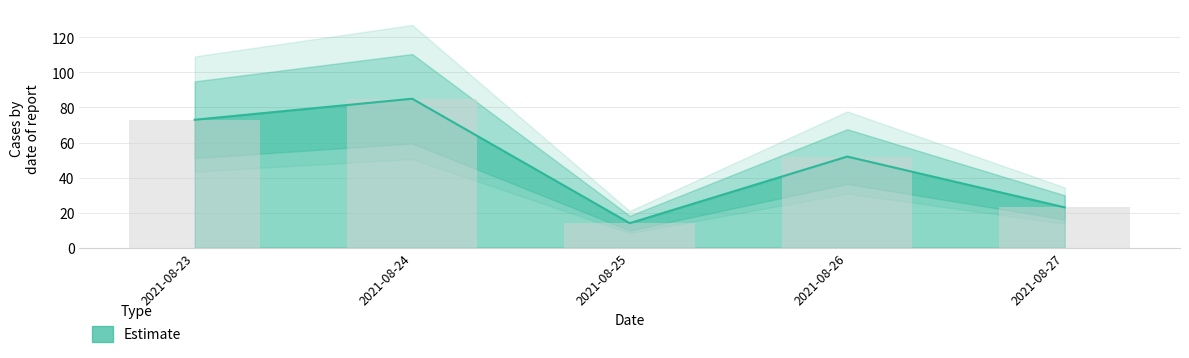

What is the approximate value at 2021-08-24, to the nearest 5?

85